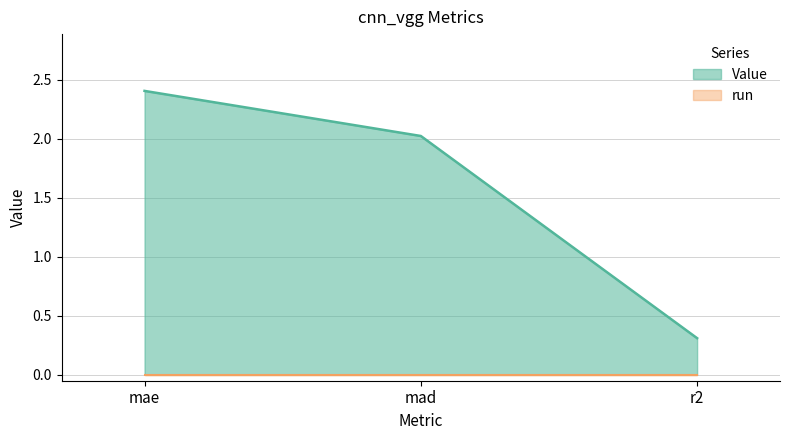

What is the label of the 2nd point from the right?

mad